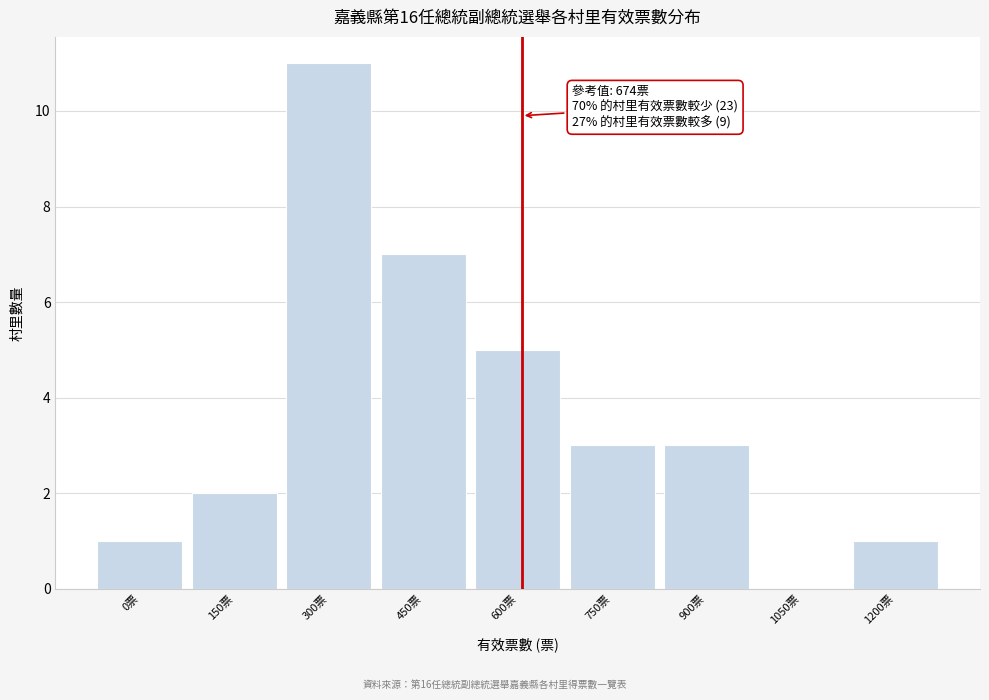

Reading right to left, extract all data points from this chart.

1200票=1	1050票=0	900票=3	750票=3	600票=5	450票=7	300票=11	150票=2	0票=1